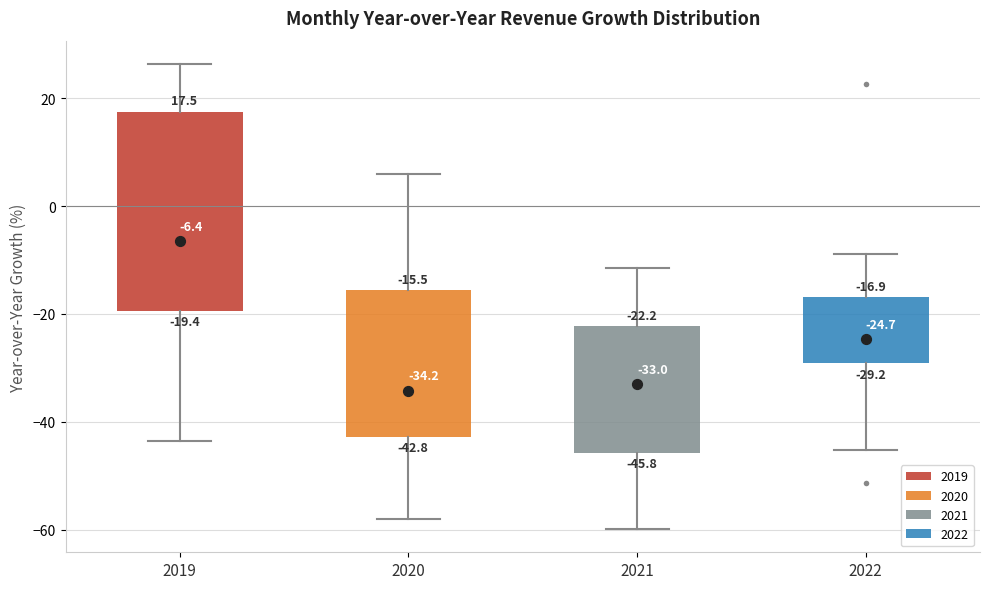

Comparing the boxes themselves (not the whiskers), which one is the tallest?

2019